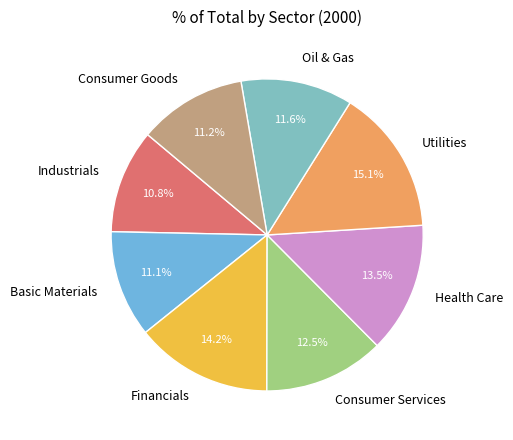

How many slices are in this pie chart?

8